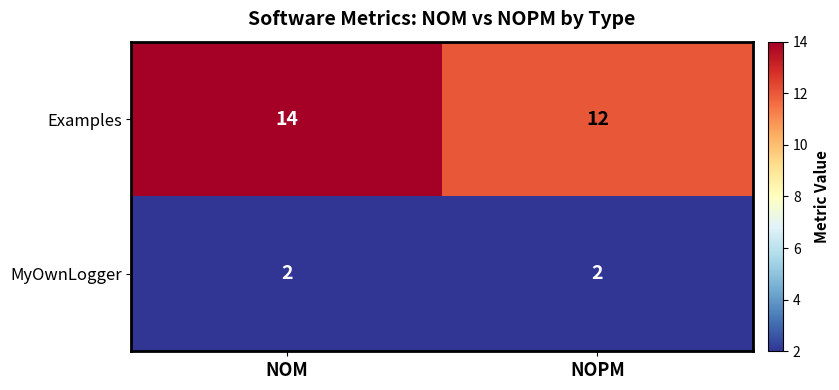

What is the total value across all series at NOM?

16